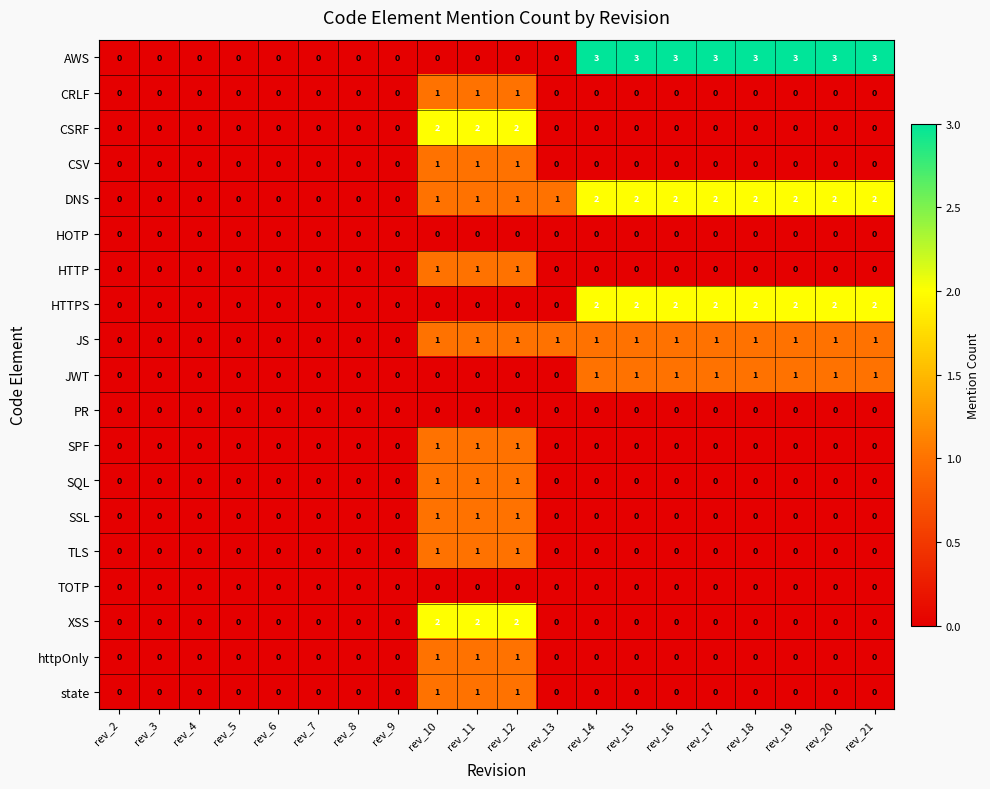

The httpOnly series shows 1 at rev_15. True or false?

False